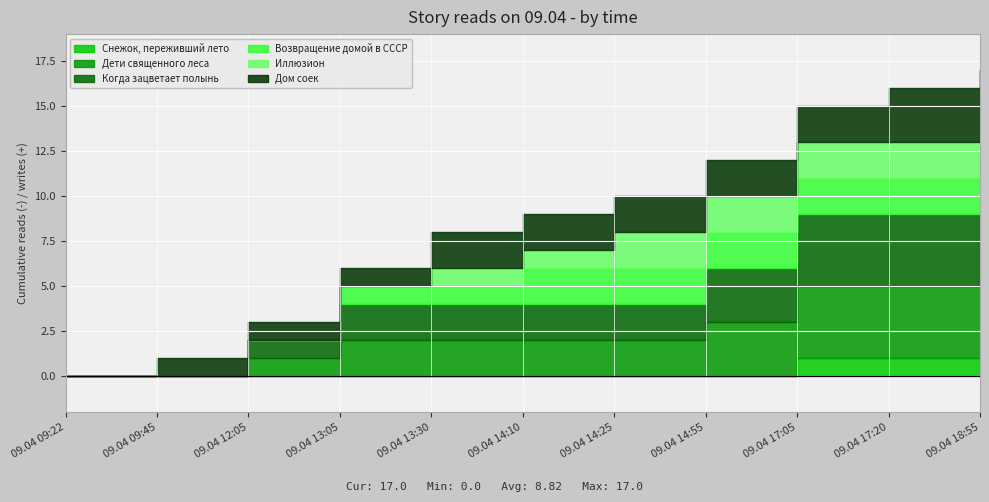

What is the difference between the highest and lowest values at 09.04 12:05?

1